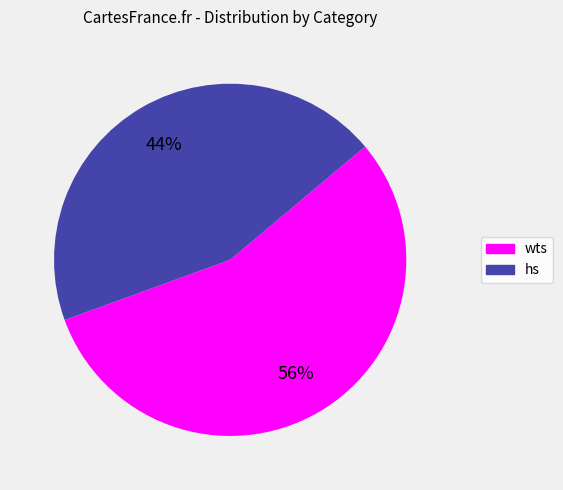

Is there a majority slice in this chart?

Yes